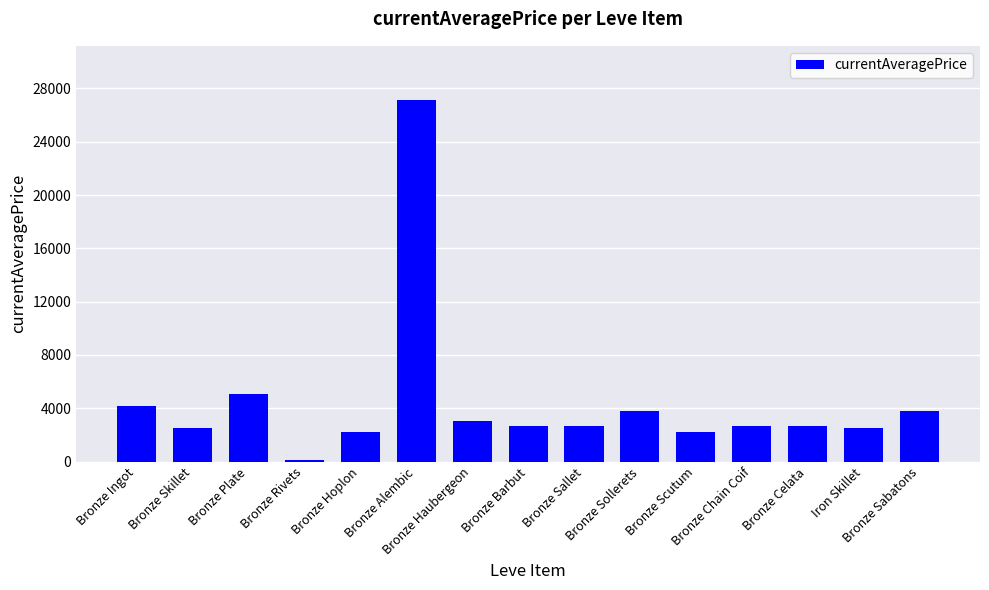

What is the difference between the second highest and minimum values?

4936.6